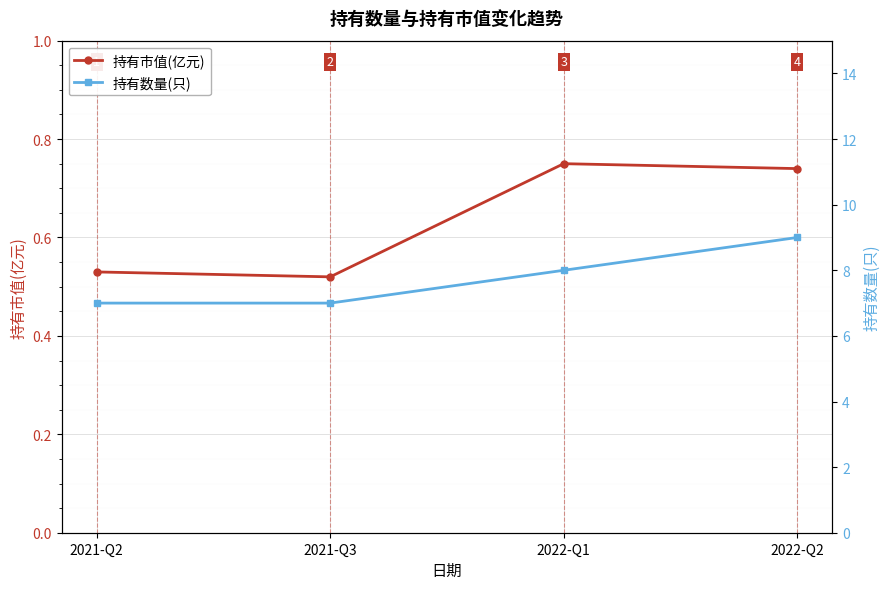

True or false: 持有市值(亿元) and 持有数量(只) intersect in this chart.

False